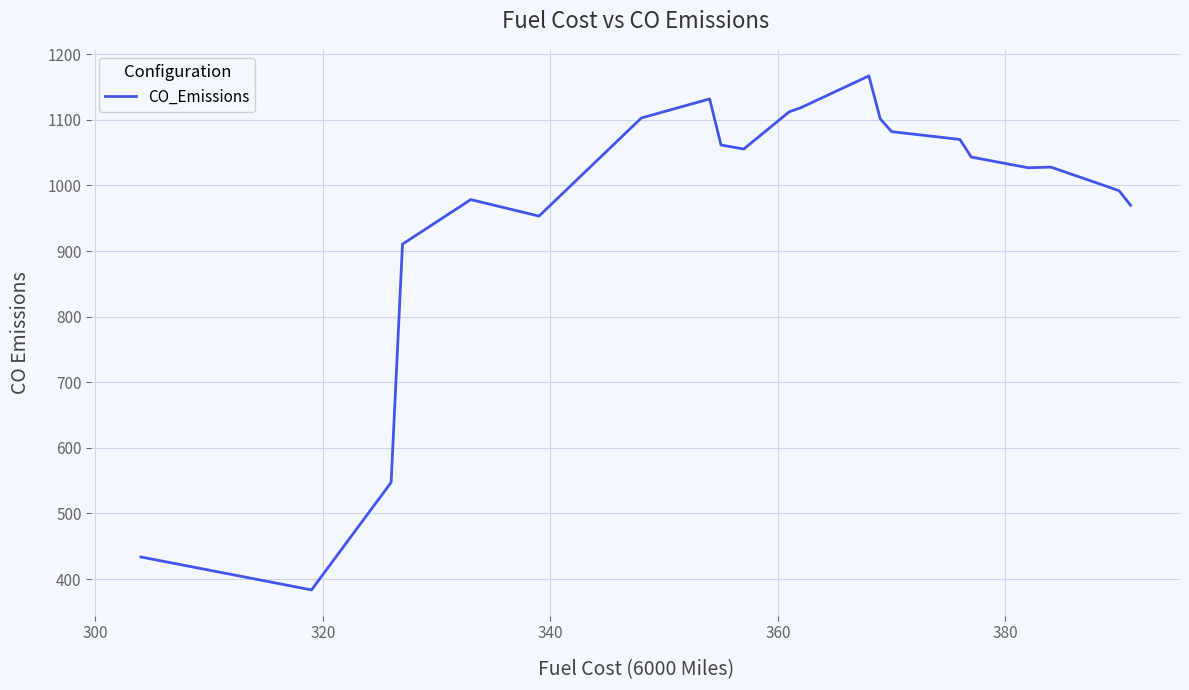

What is the smallest value displayed?

383.5